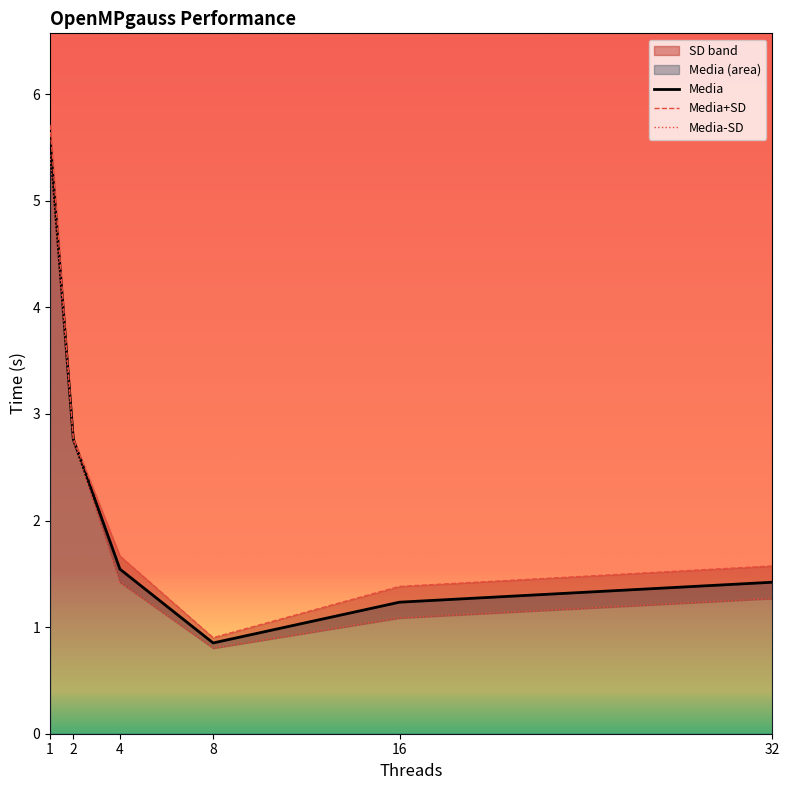

Which has a higher value, 16 or 2?

2